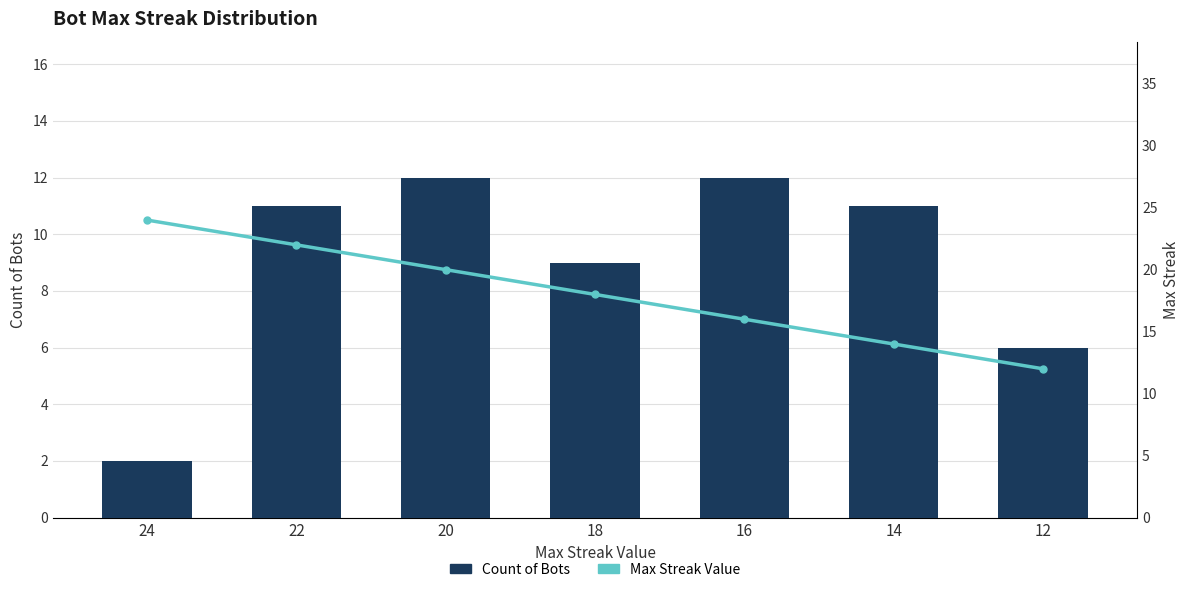

What is the difference between the second highest and second lowest values in the Count of Bots series?

6